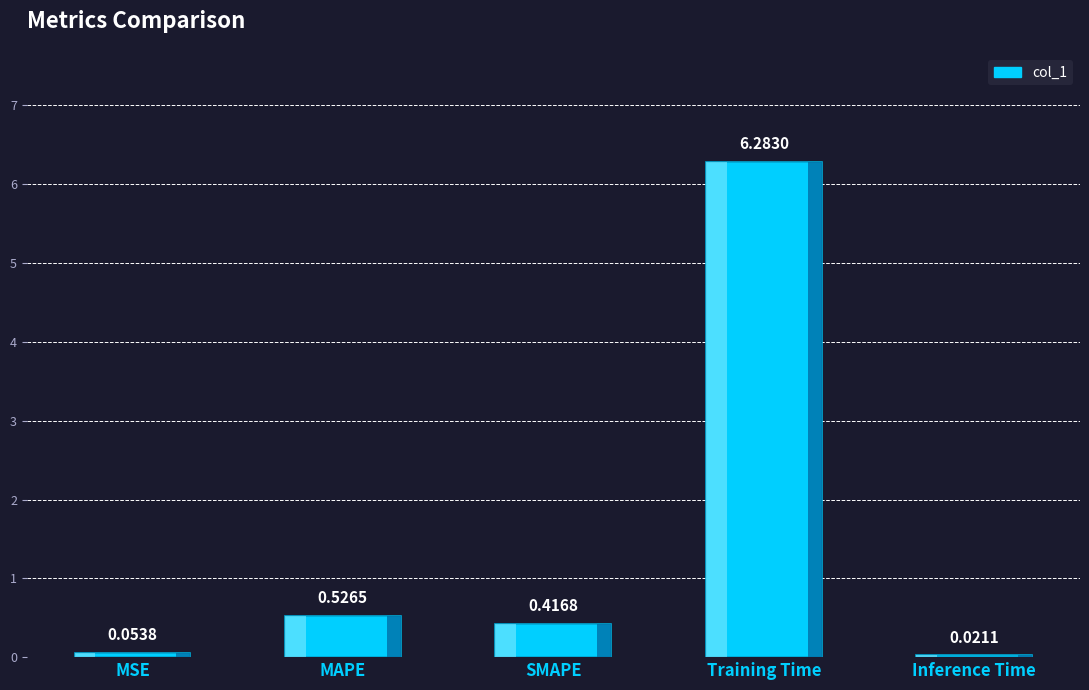

Reading left to right, extract all data points from this chart.

MSE=0.1	MAPE=0.5	SMAPE=0.4	Training Time=6.3	Inference Time=0.0